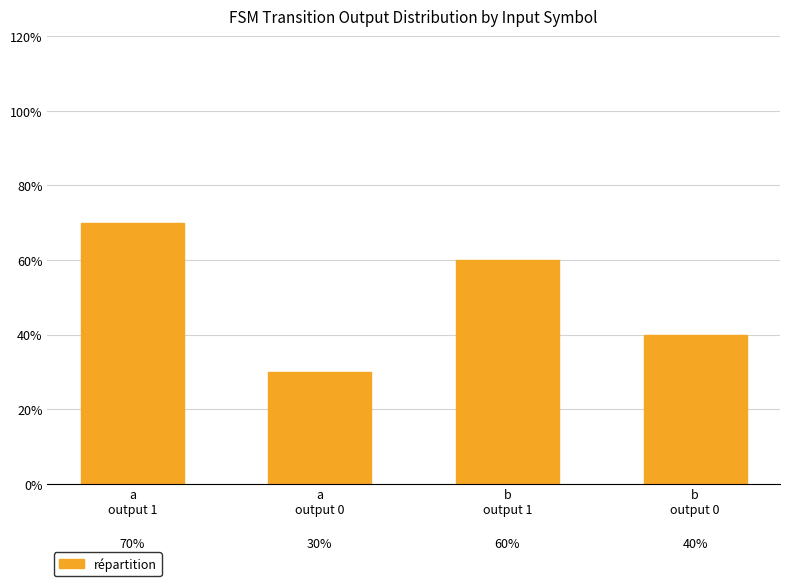

What is the approximate value at b
output 1?

0.6